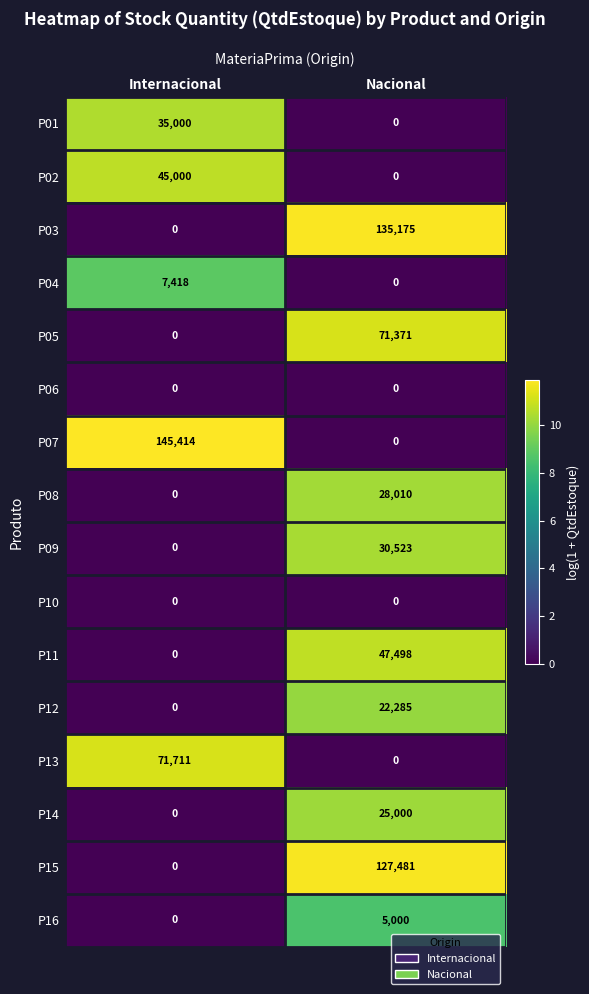

Is it true that P15 equals 127481 at Nacional?

True